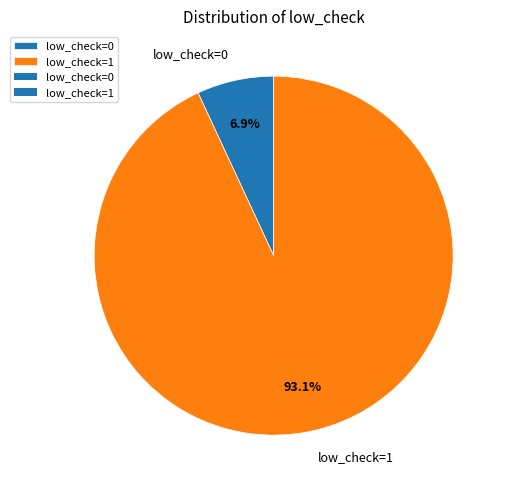

Does low_check=0 account for over 50% of the chart?

No